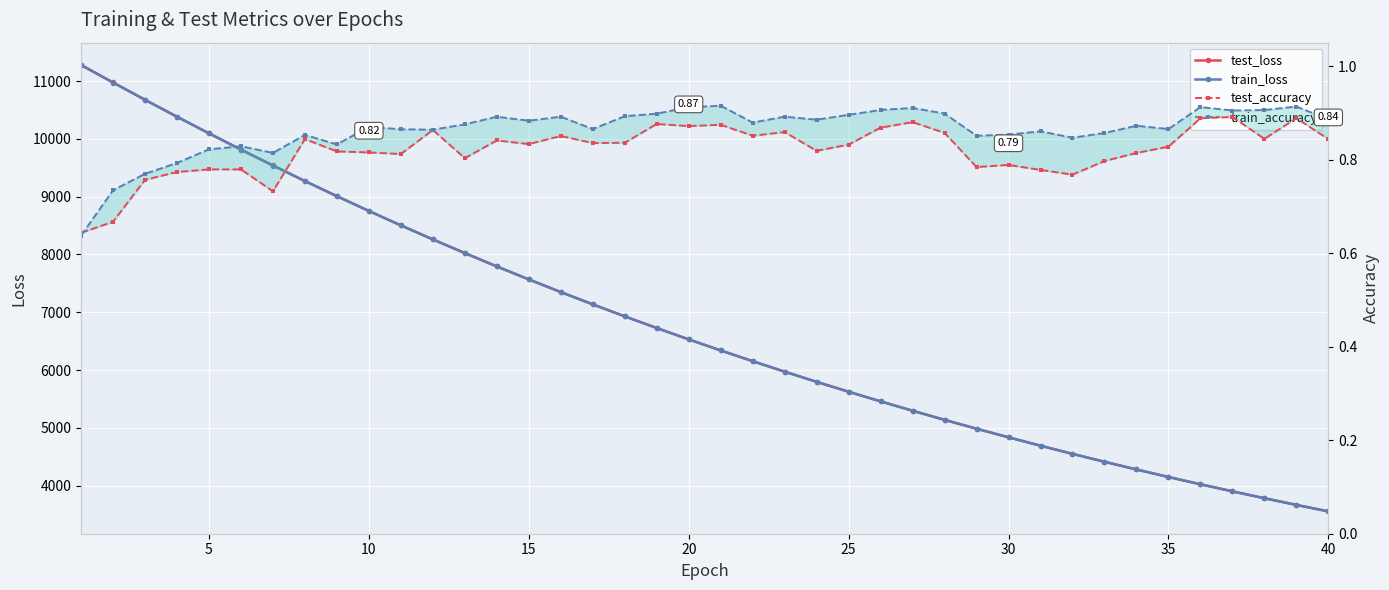

True or false: test_accuracy and train_loss intersect in this chart.

False